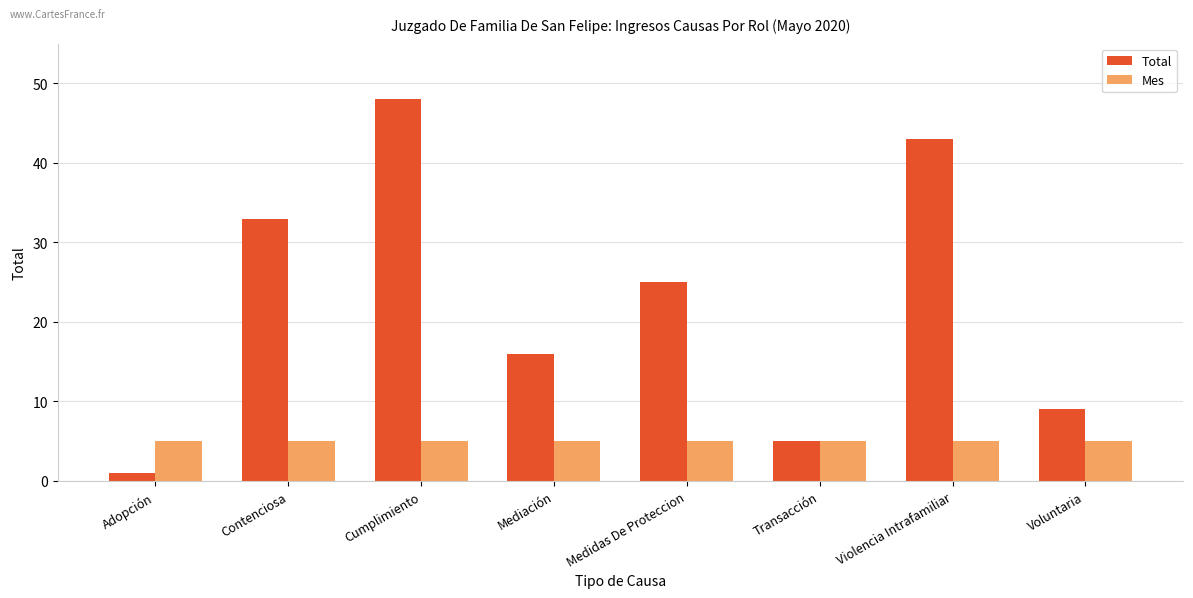

What is the value of the Total bar at the 8th from the left?

9